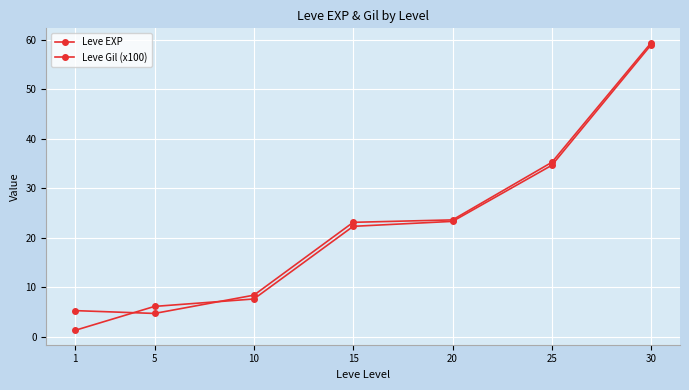

List the series in order of their overall mean, lowest first.

Leve EXP, Leve Gil (x100)